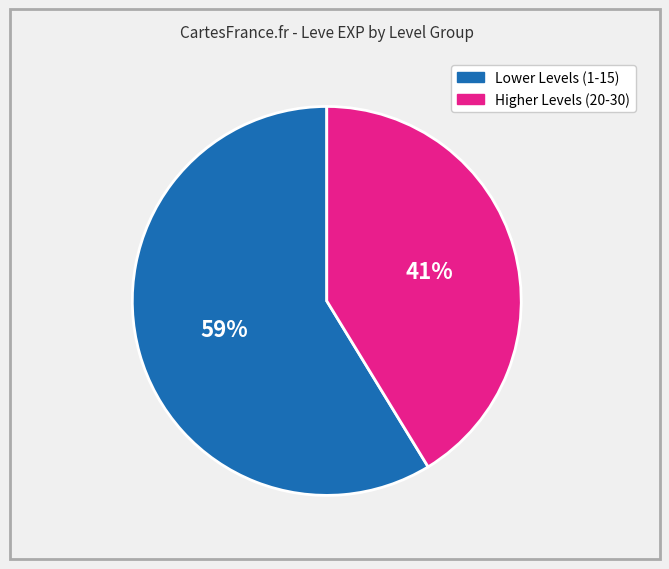

To the nearest percent, what is the average slice percentage?

50%